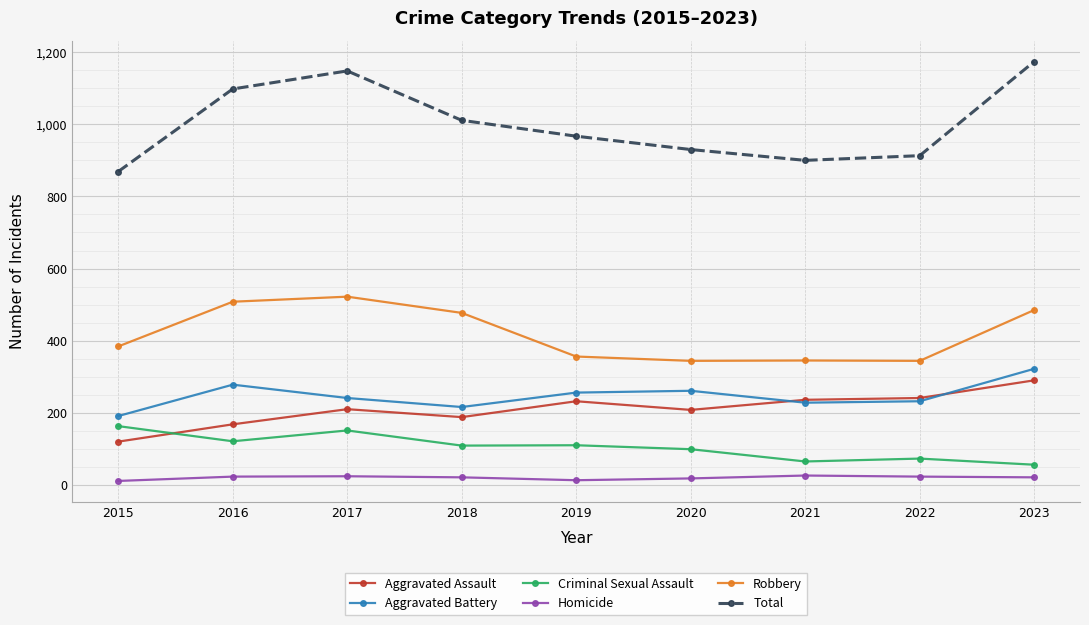

What is the value of the Robbery point at the 3rd from the left?

522